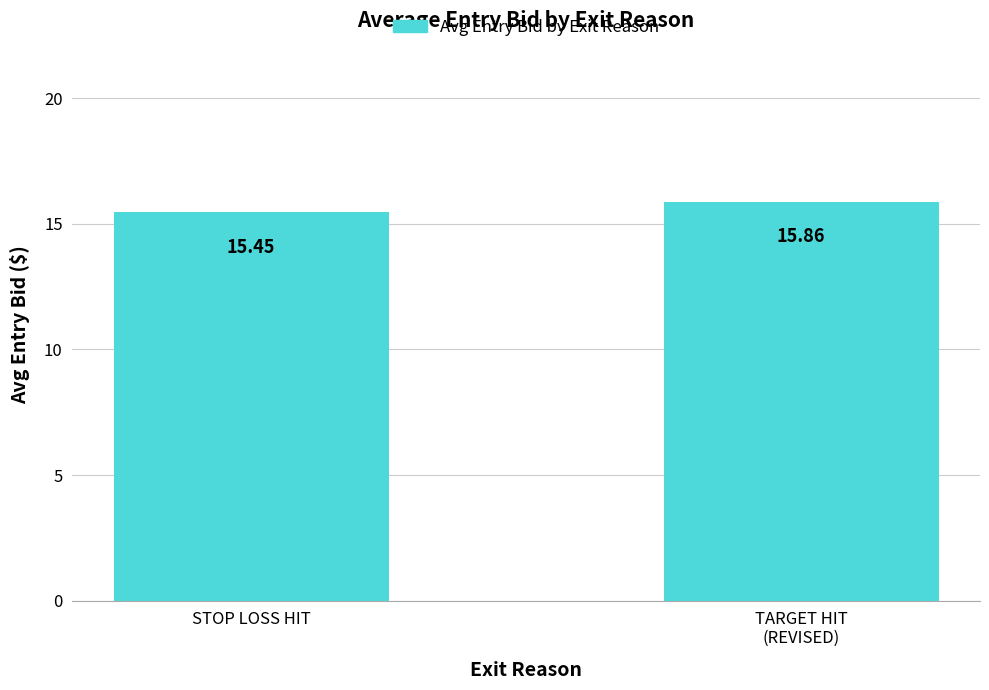

What is the label of the 1st bar from the left?

STOP LOSS HIT